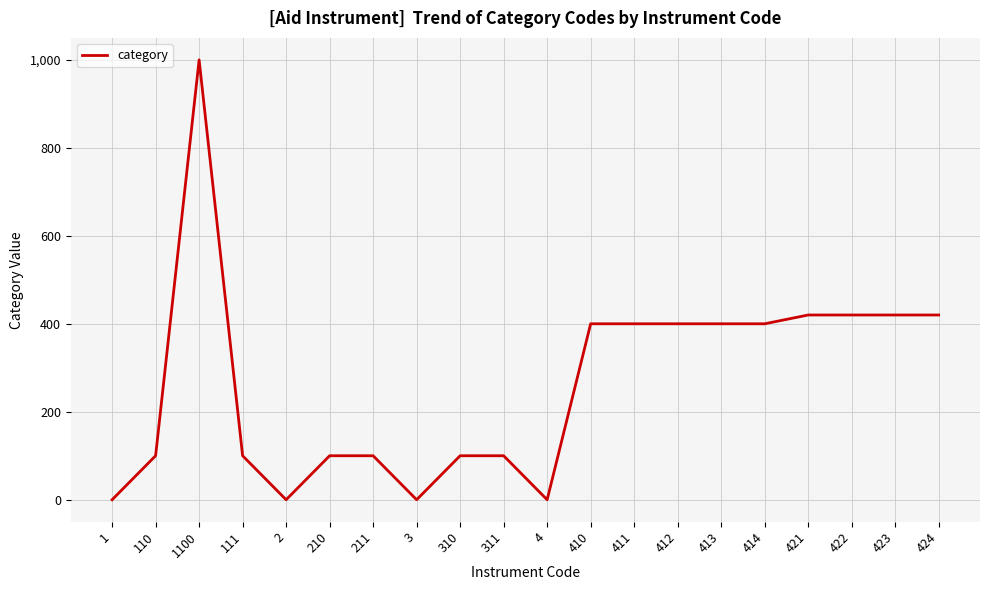

What is the change in value from 311 to 423?

+320